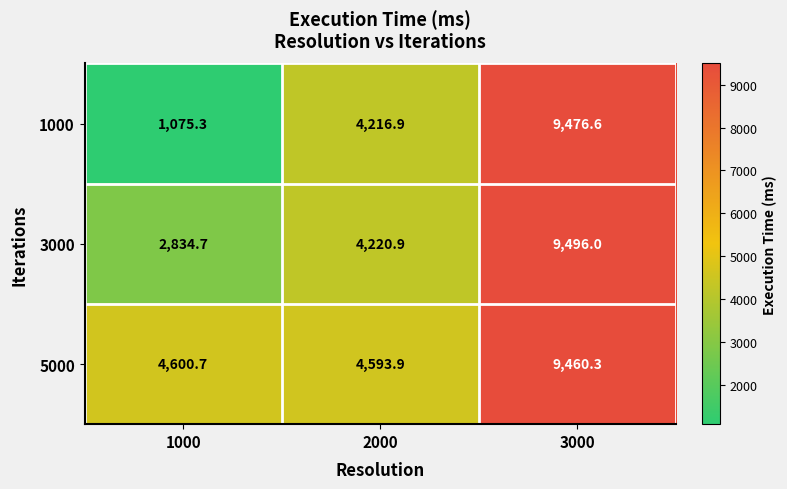

Reading left to right, what are all the values shown in this chart?

1000: 1000=1075.3	2000=4216.9	3000=9476.6
3000: 1000=2834.7	2000=4220.9	3000=9496.0
5000: 1000=4600.7	2000=4593.9	3000=9460.3